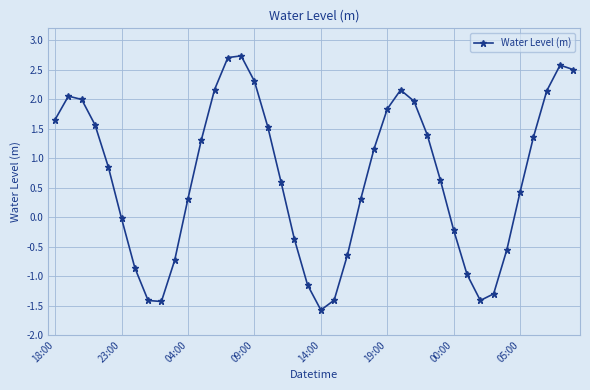

What is the minimum value shown in the chart?

-1.6